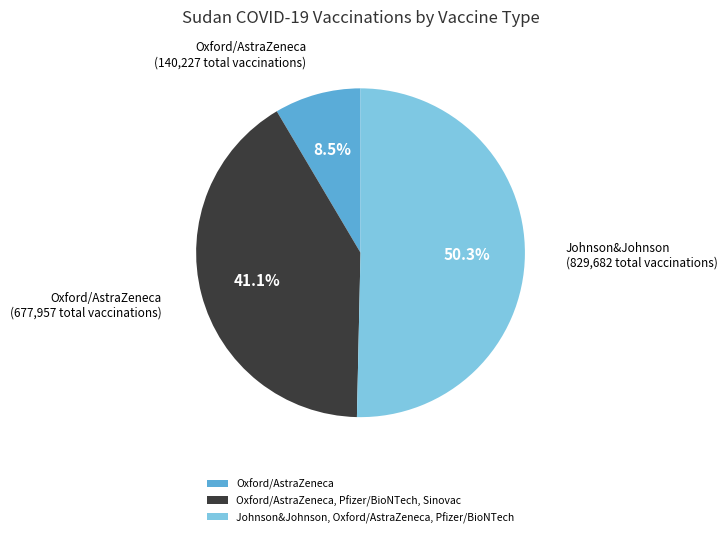

Rank the categories by value from lowest to highest.

Oxford/AstraZeneca, Oxford/AstraZeneca, Pfizer/BioNTech, Sinovac, Johnson&Johnson, Oxford/AstraZeneca, Pfizer/BioNTech